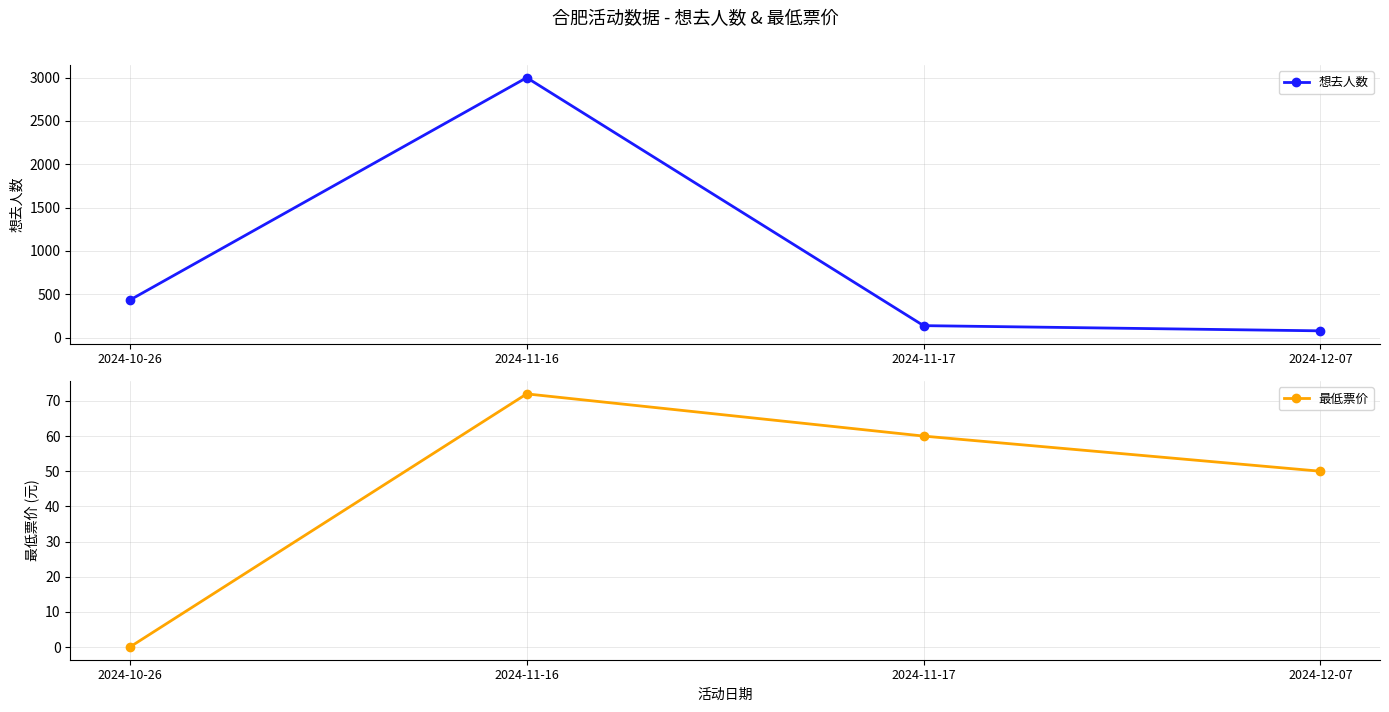

What is the spread (max minus min) of values at 2024-12-07?

27